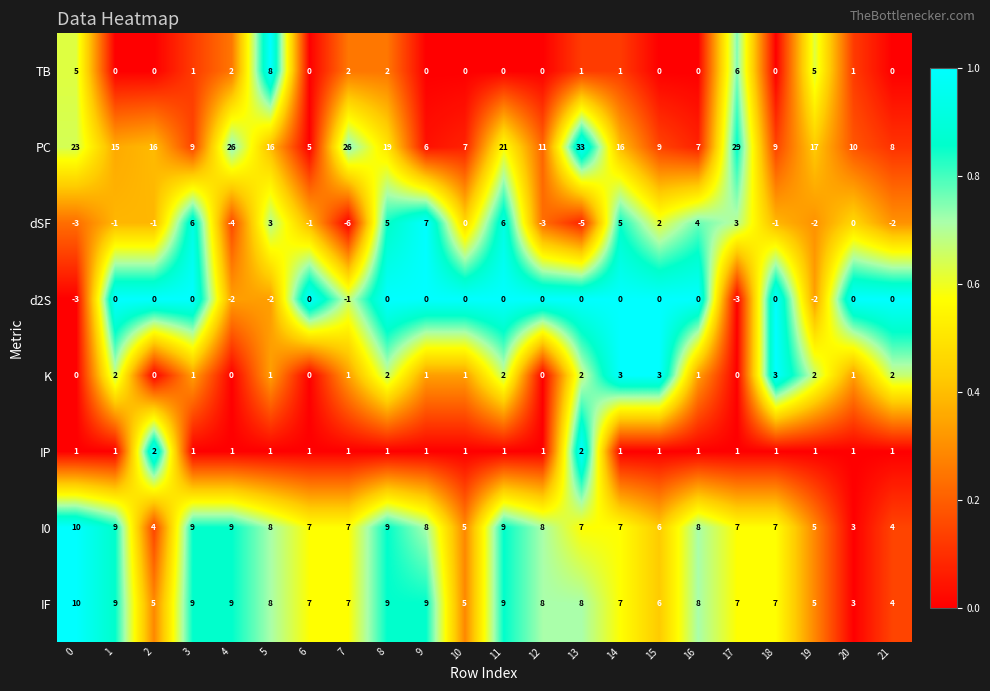

What is the total value across all series at 18?

26